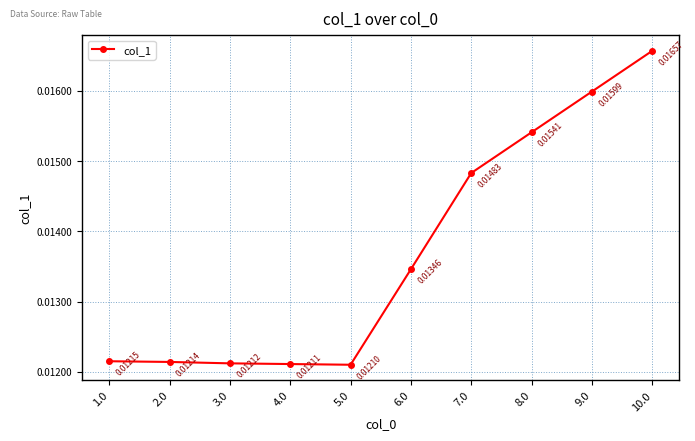

How many points are lower than both their immediate neighbors (excluding endpoints)?

1